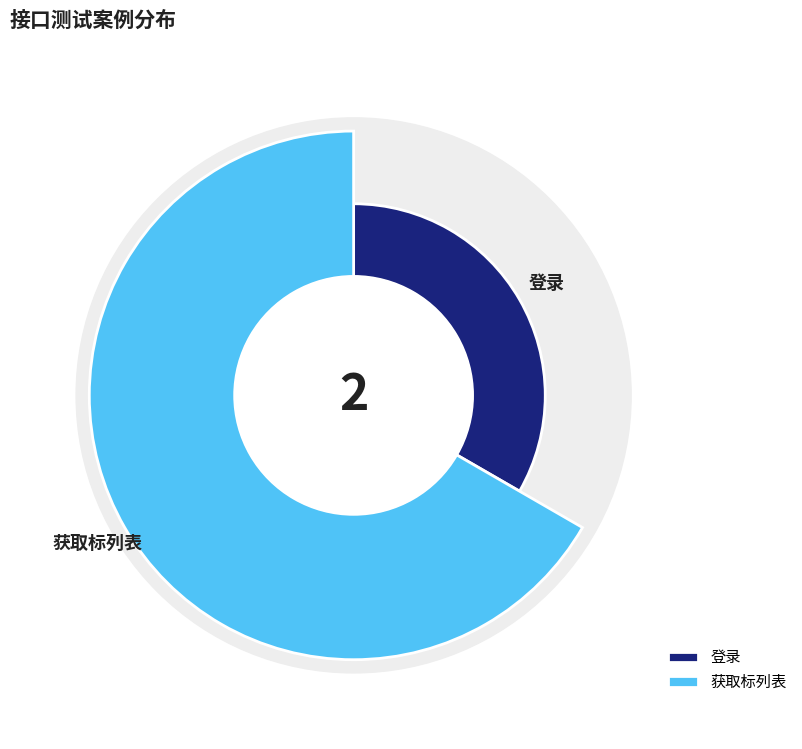

To the nearest percent, what is the difference between the largest and smallest slice percentages?

33%